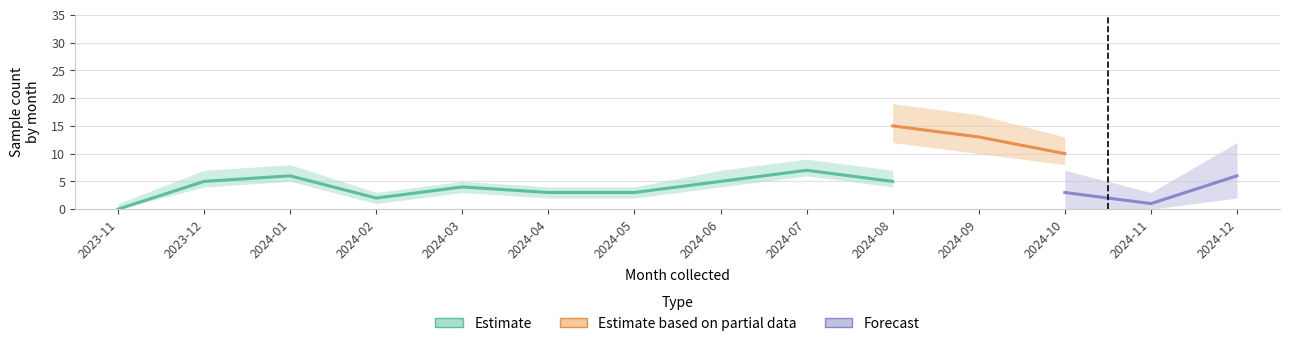

What is the label of the 14th point from the right?

2023-11